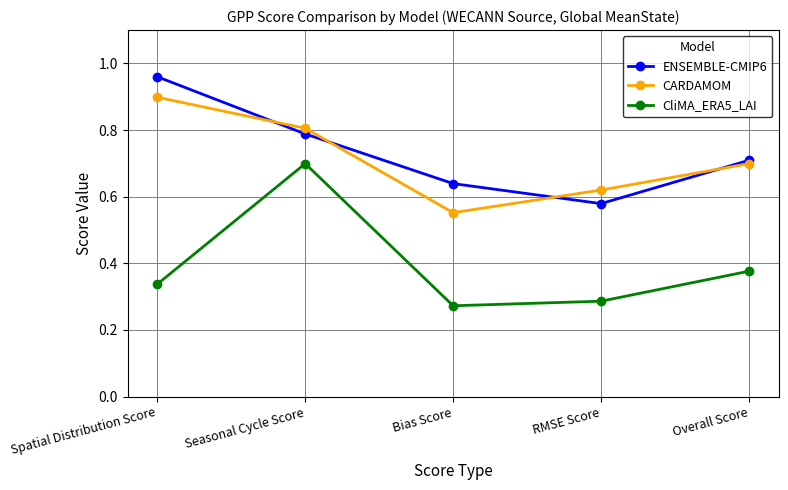

At which category is the sum across all series the highest?

Seasonal Cycle Score